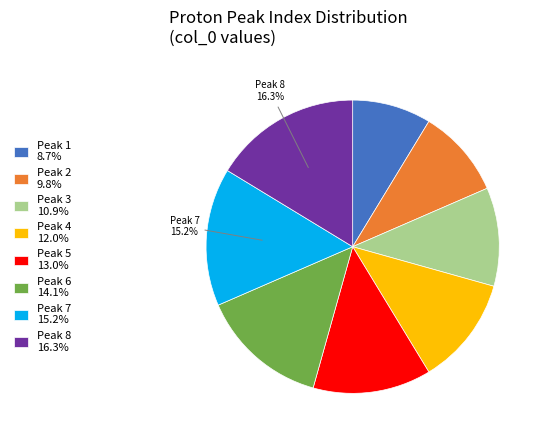

Approximately how many times larger is the value at Peak 4 12.0% compared to Peak 5 13.0%?

0.9